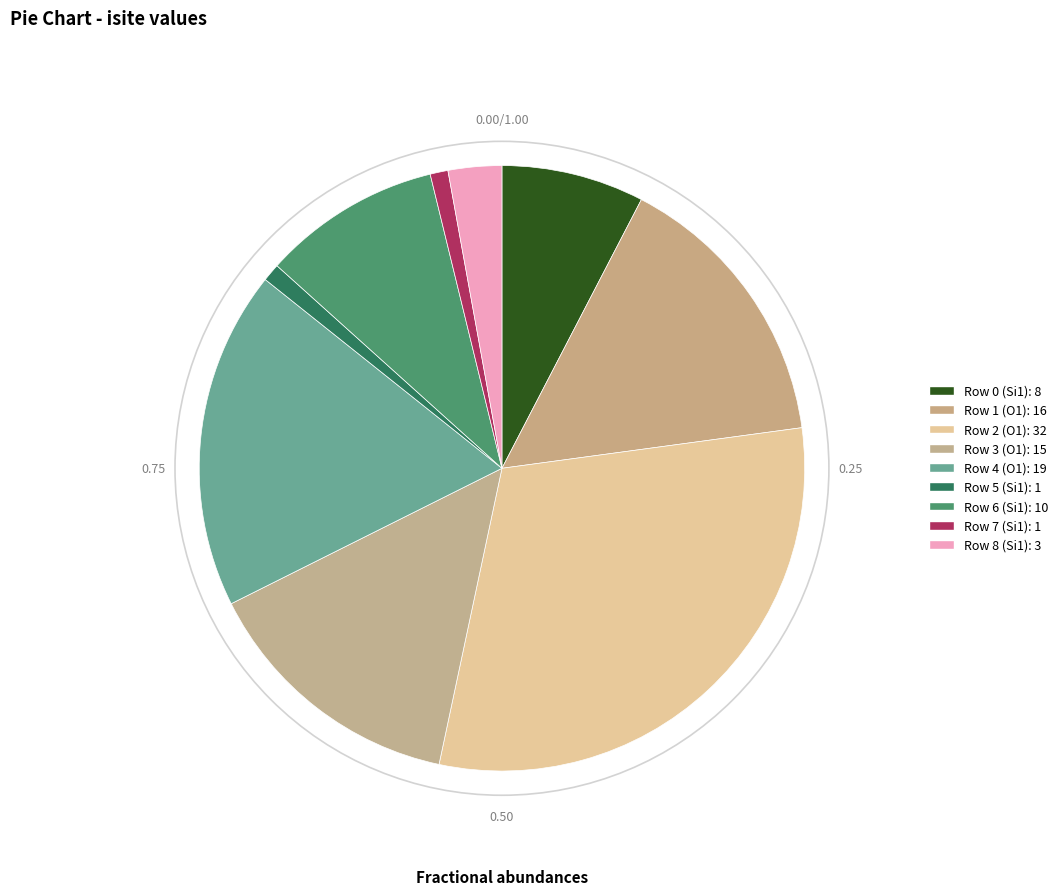

To the nearest percent, what is the combined percentage of Row 3 and Row 2?

45%